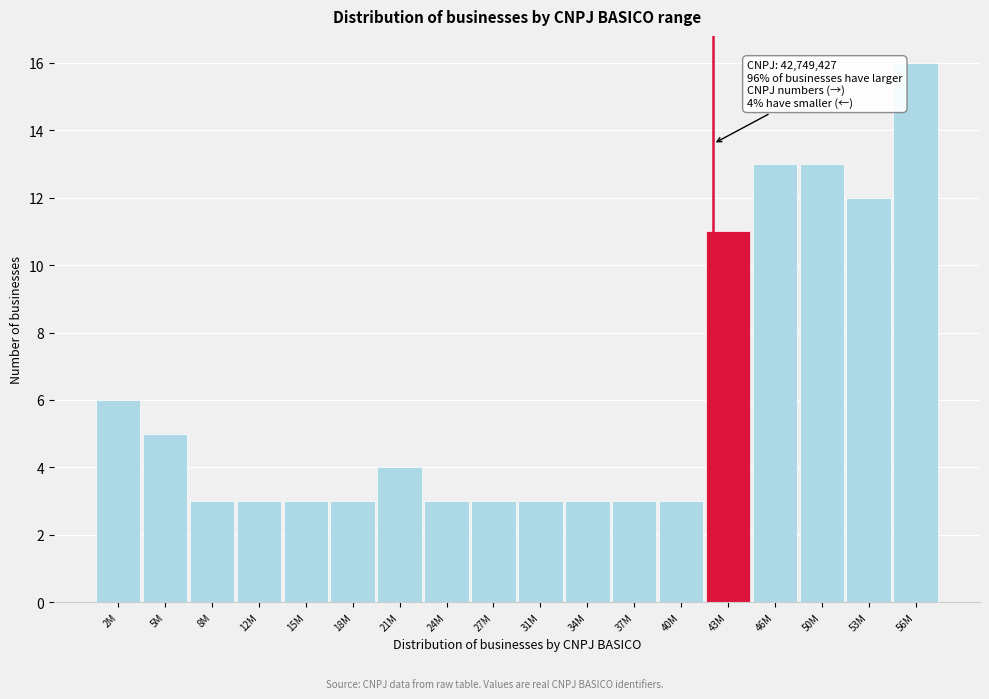

Reading left to right, transcribe all the data shown in this chart.

6	5	3	3	3	3	4	3	3	3	3	3	3	11	13	13	12	16